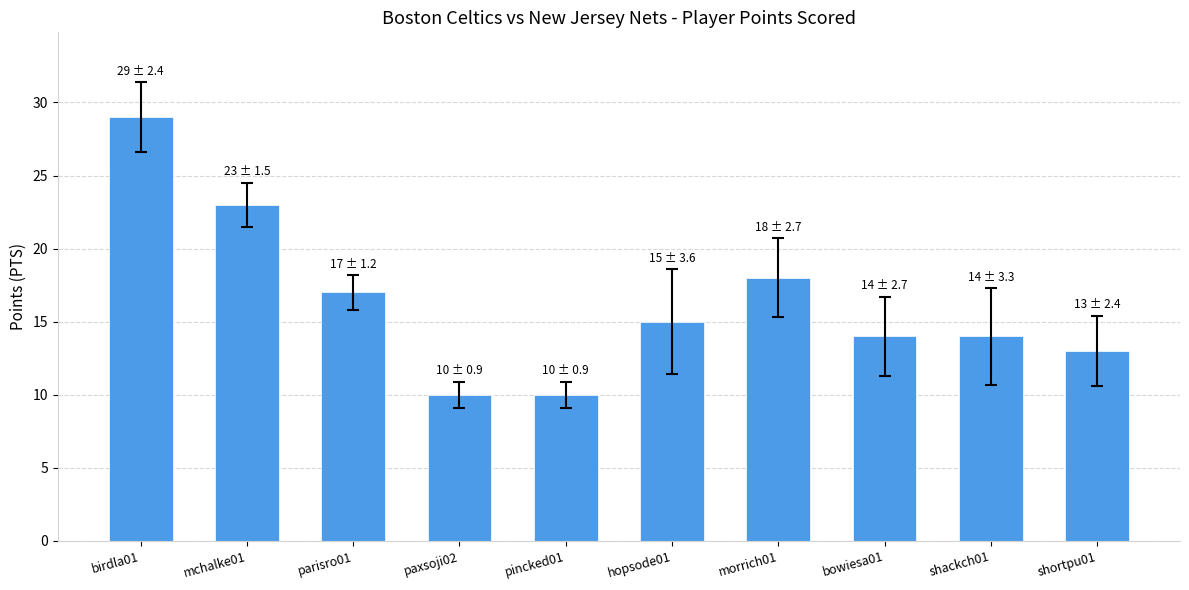

What is the difference between the maximum and minimum values?

19